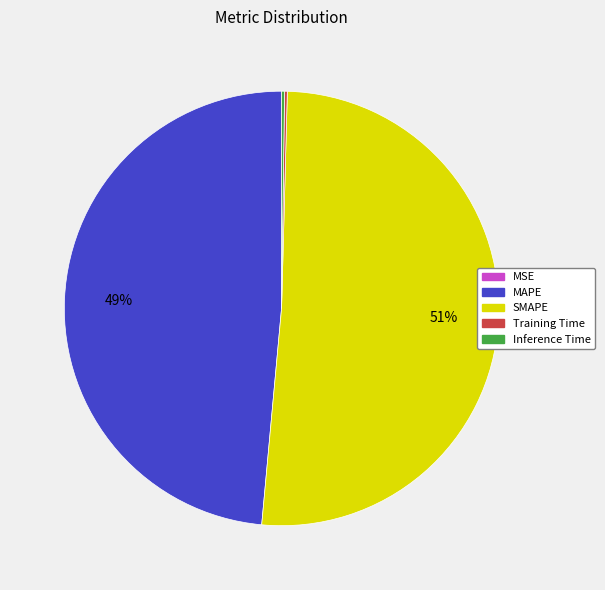

To the nearest percent, what is the average slice percentage?

20%